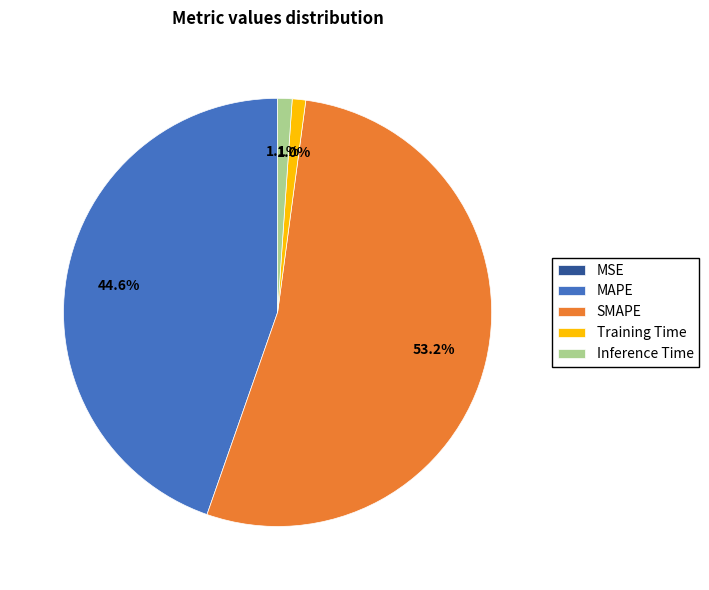

Between SMAPE and Inference Time, which is larger?

SMAPE